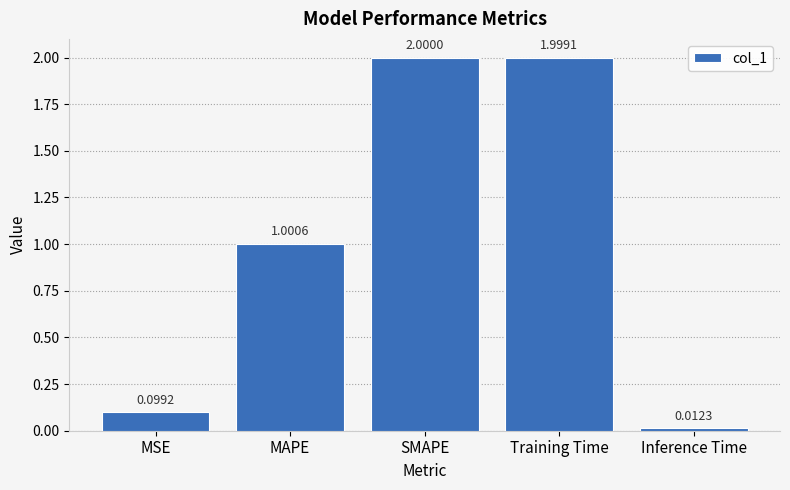

Are the bars grouped side by side (vs. stacked)?

No